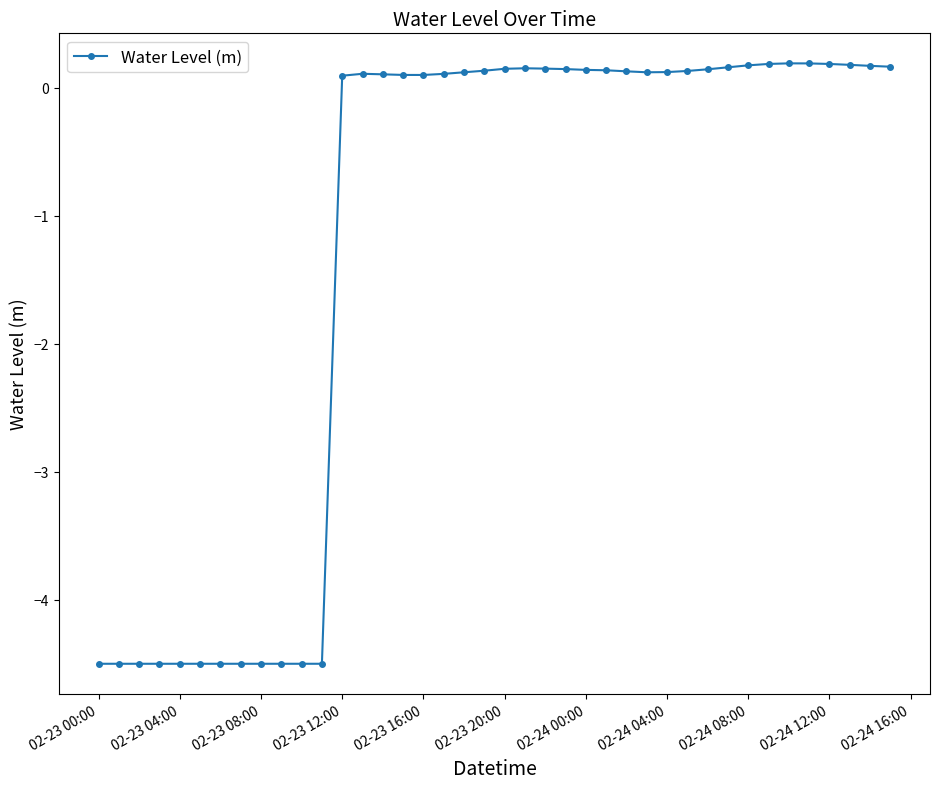

What is the value of the 40th point from the left?

0.2